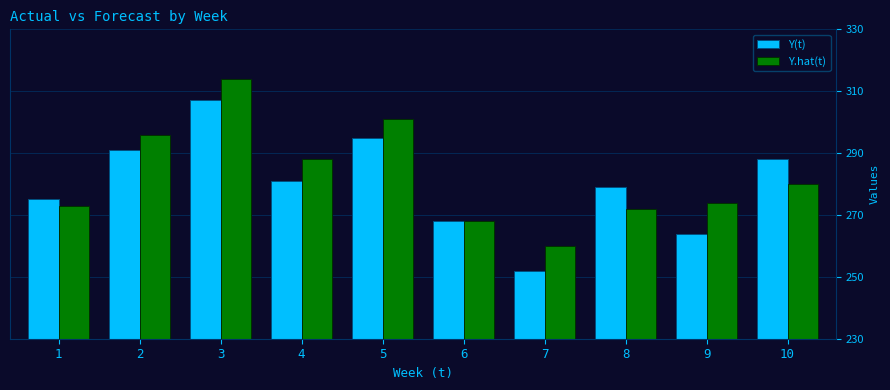

Reading right to left, what are all the values shown in this chart?

Y(t): 10=288	9=264	8=279	7=252	6=268	5=295	4=281	3=307	2=291	1=275
Y.hat(t): 10=280	9=274	8=272	7=260	6=268	5=301	4=288	3=314	2=296	1=273